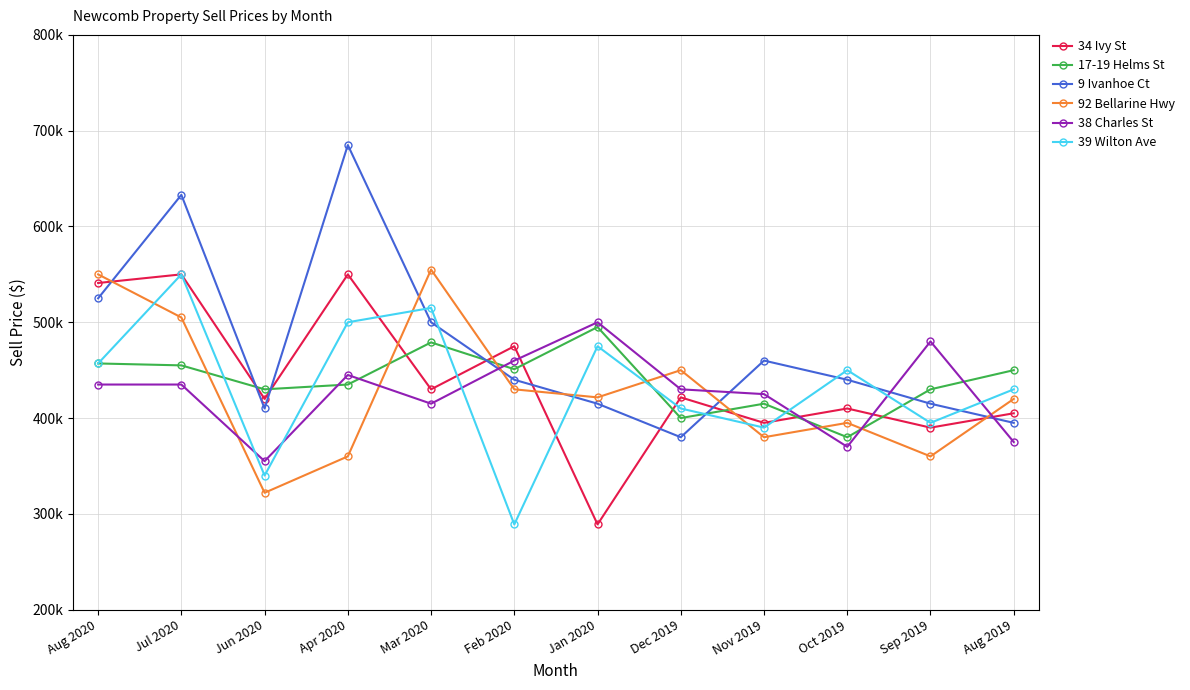

True or false: 17-19 Helms St has a value of 266707 at Sep 2019.

False